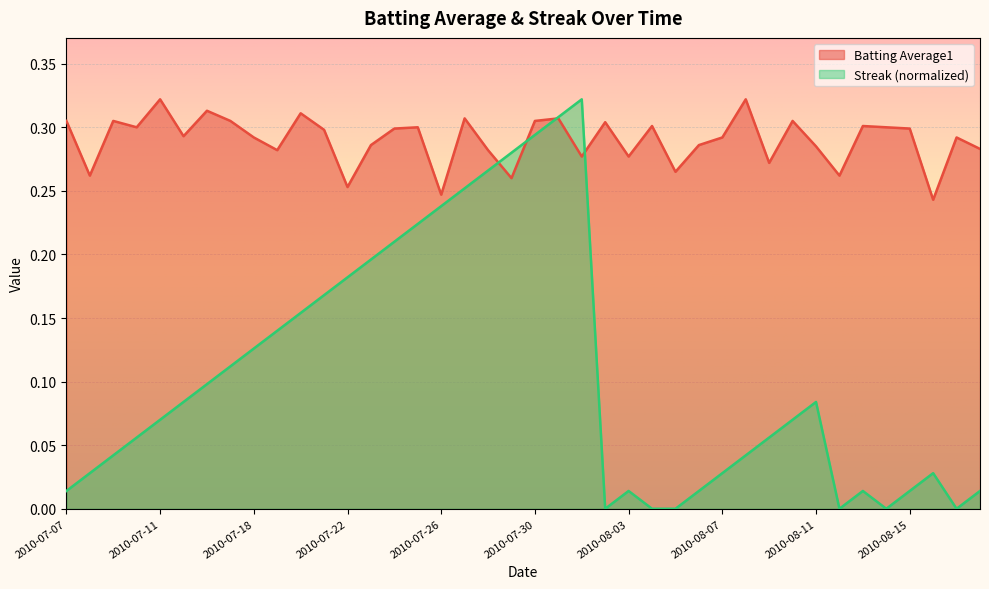

Which category has the highest value across all series?

2010-07-11